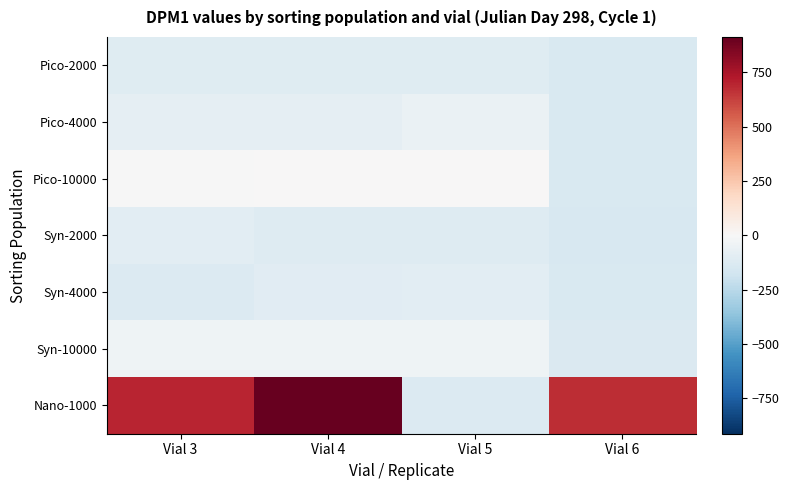

At which category is the sum across all series the highest?

Vial 4